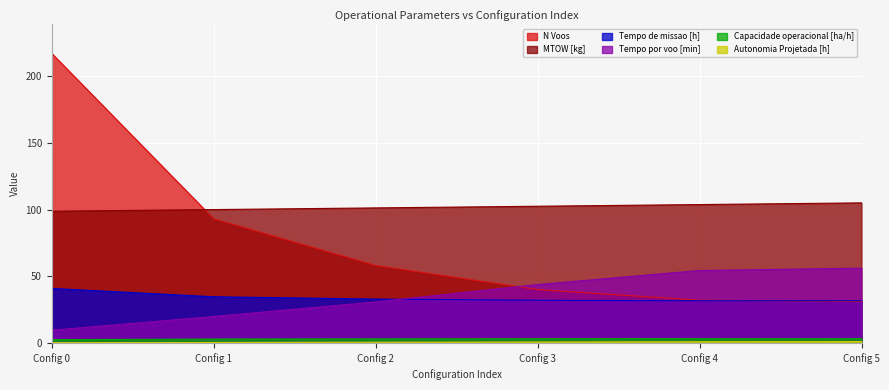

What is the difference between the highest and lowest values at 5?

104.0